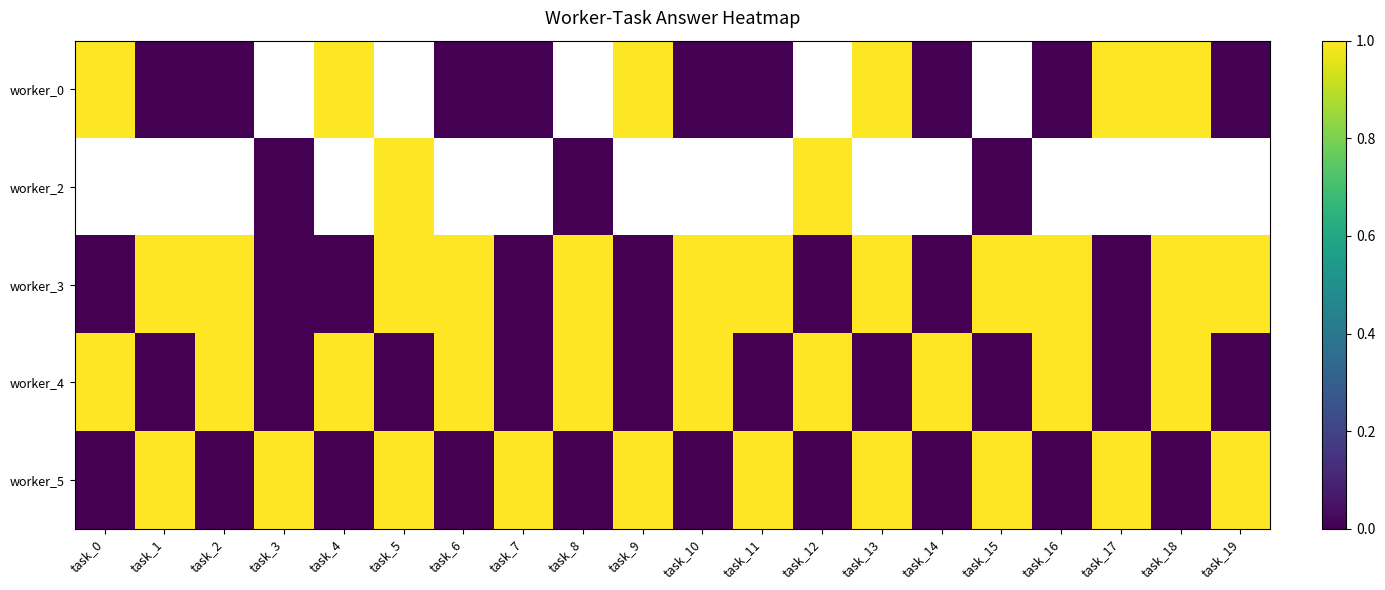

At which category does the chart reach its minimum across all series?

task_1